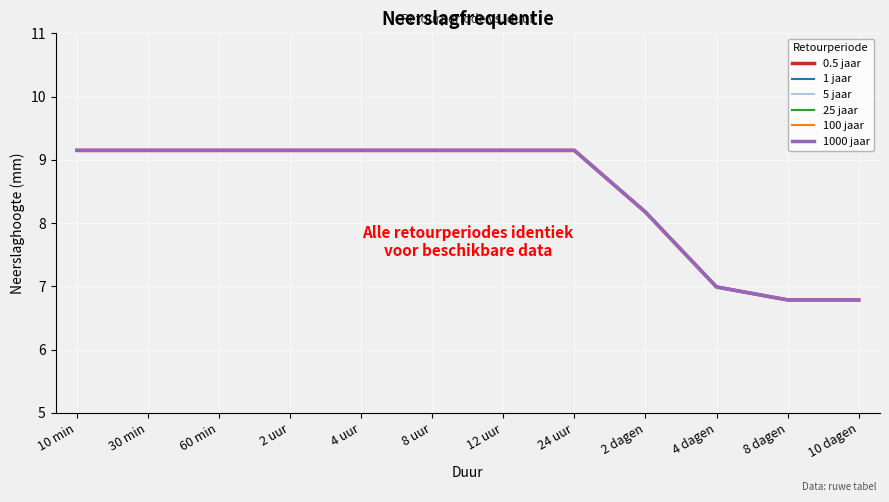

How many lines are shown in the chart?

6